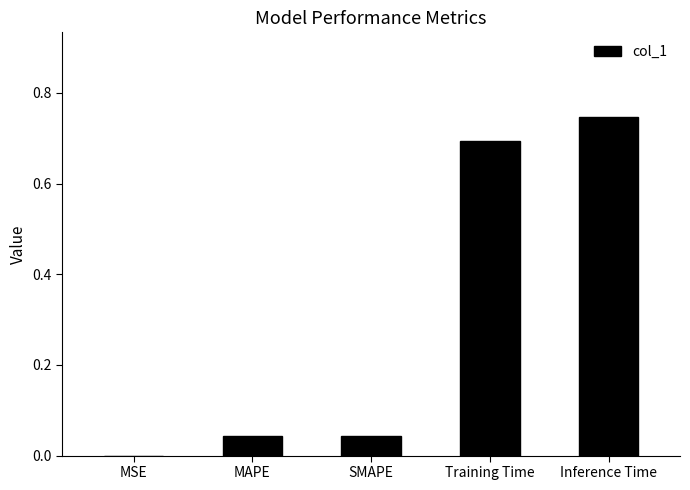

What is the sum of the values at Inference Time and Training Time?

1.4